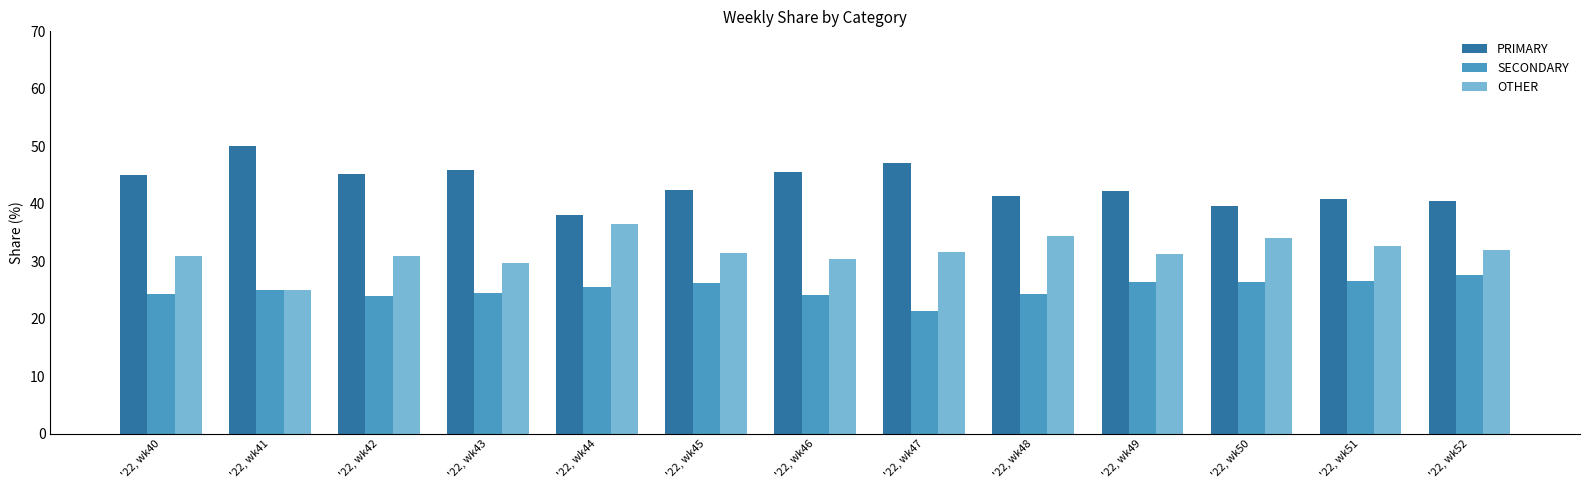

The SECONDARY series shows 5.1 at '22, wk44. True or false?

False